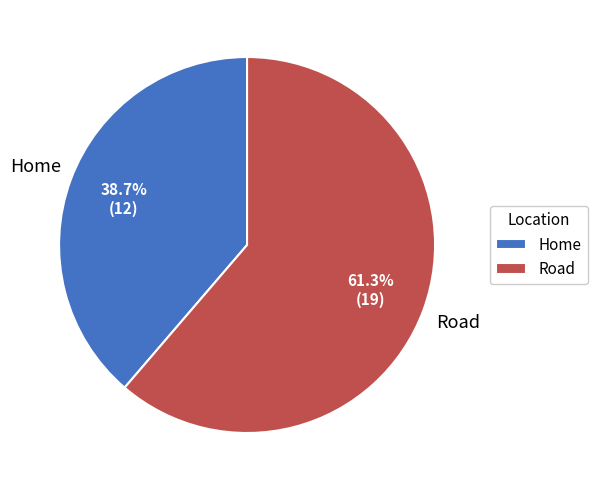

To the nearest percent, what percentage of the pie is Road?

61%